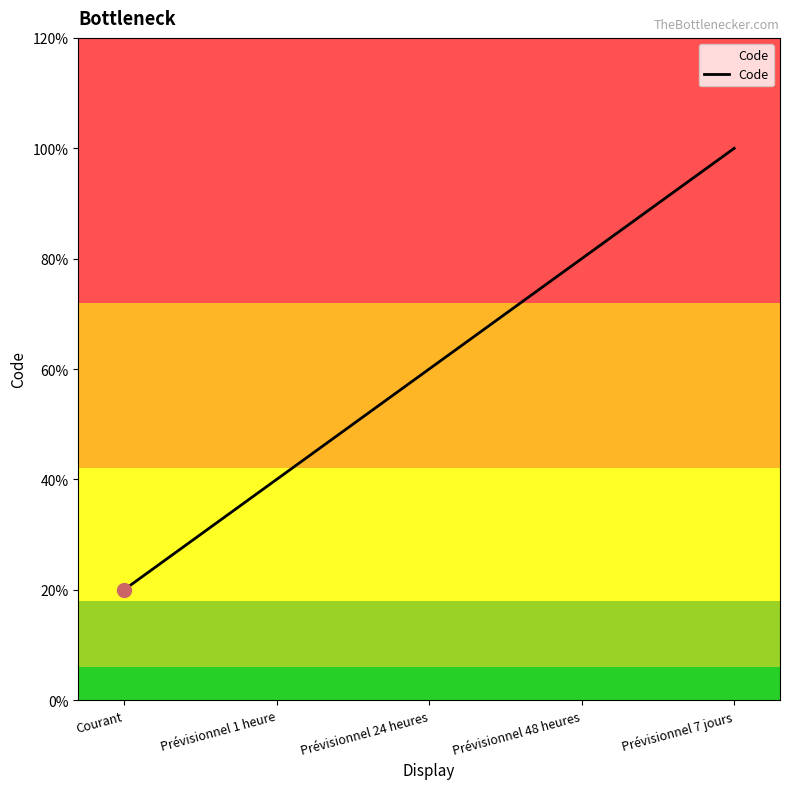

Where is the data nearest to the value 3?

Prévisionnel 24 heures